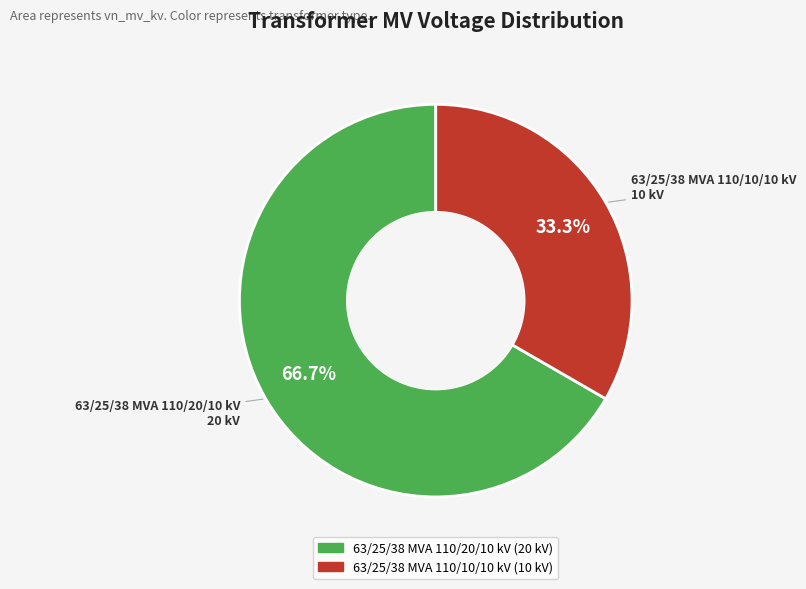

The 63/25/38 MVA 110/10/10 kV slice represents 26% of the pie. True or false?

False